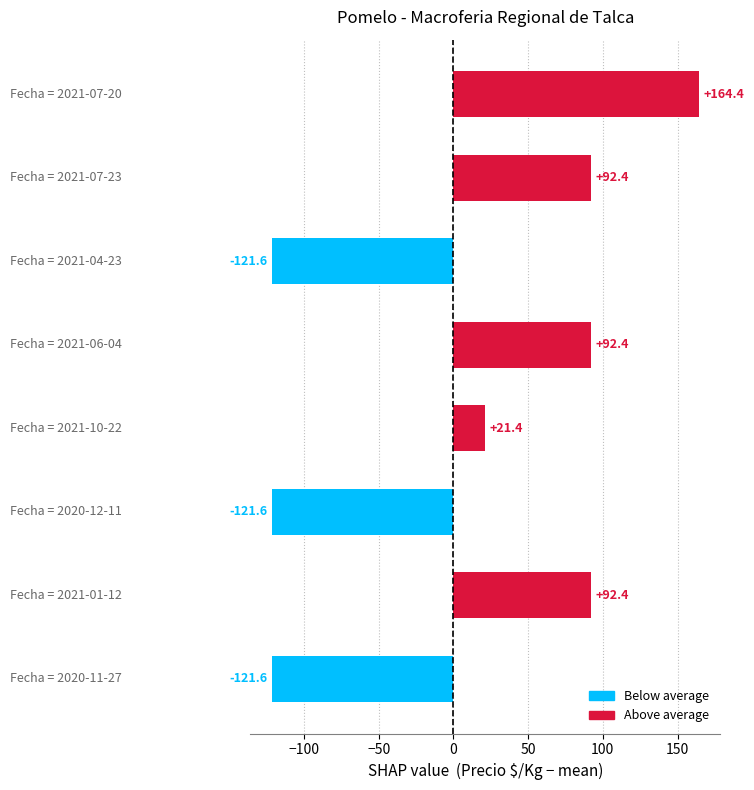

Reading bottom to top, what are all the values shown in this chart?

-121.6	92.4	-121.6	21.4	92.4	-121.6	92.4	164.4